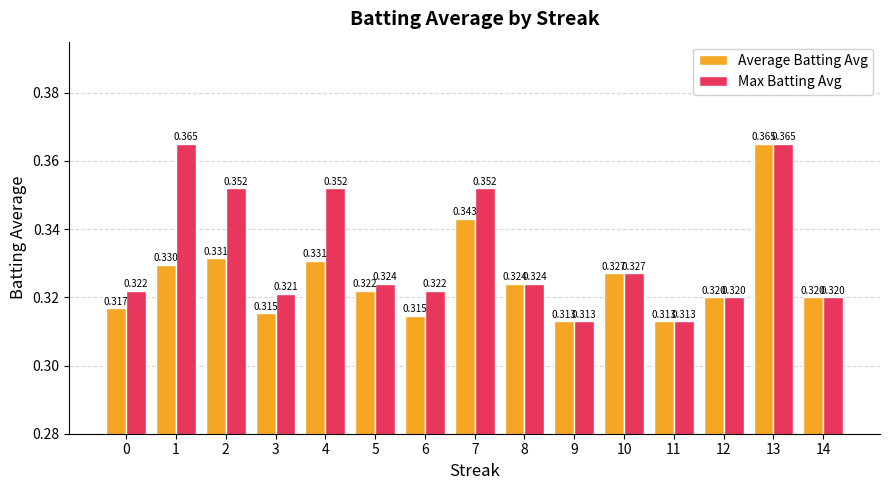

Which series changed the most between 0 and 13?

Average Batting Avg